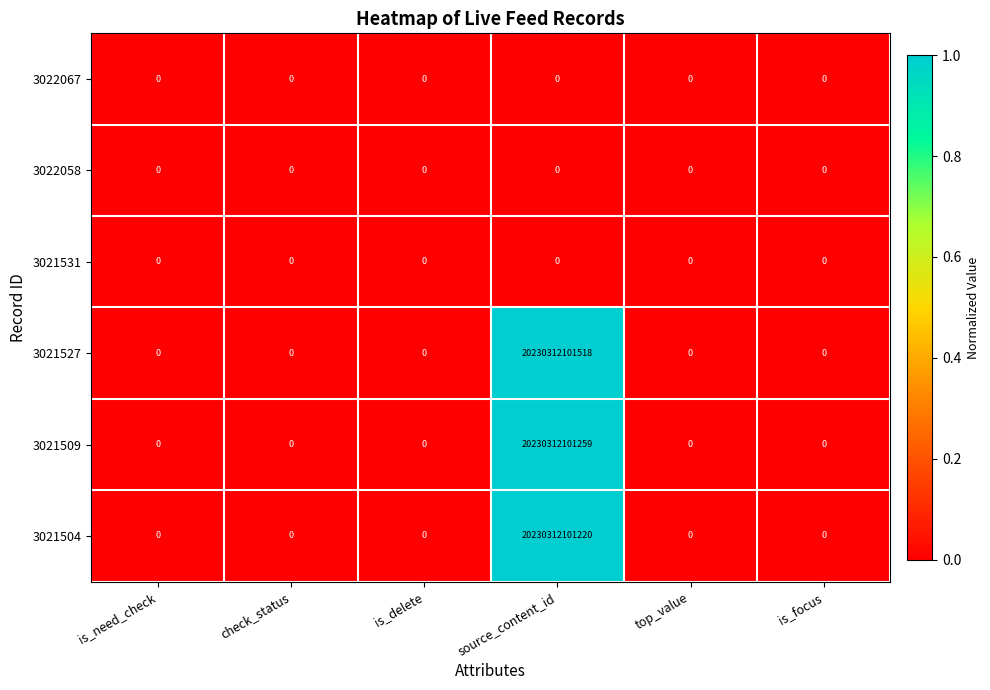

The value of 3021527 at check_status is 0. True or false?

True